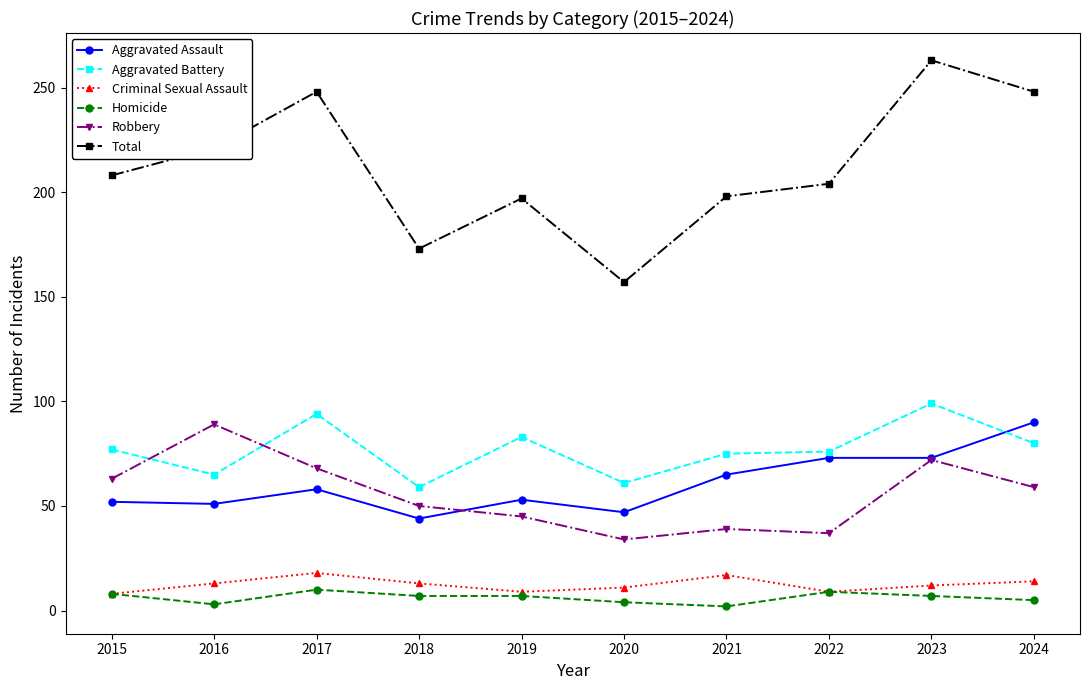

What is the sum of the Aggravated Battery values at 2016 and 2017?

159